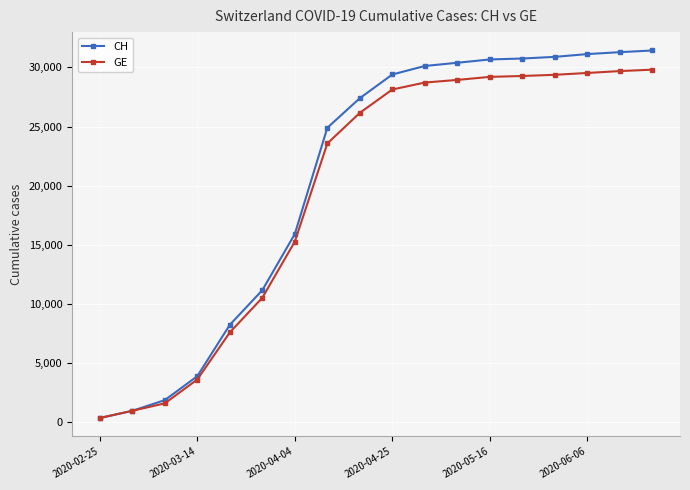

Does the chart display data point markers on the line(s)?

Yes